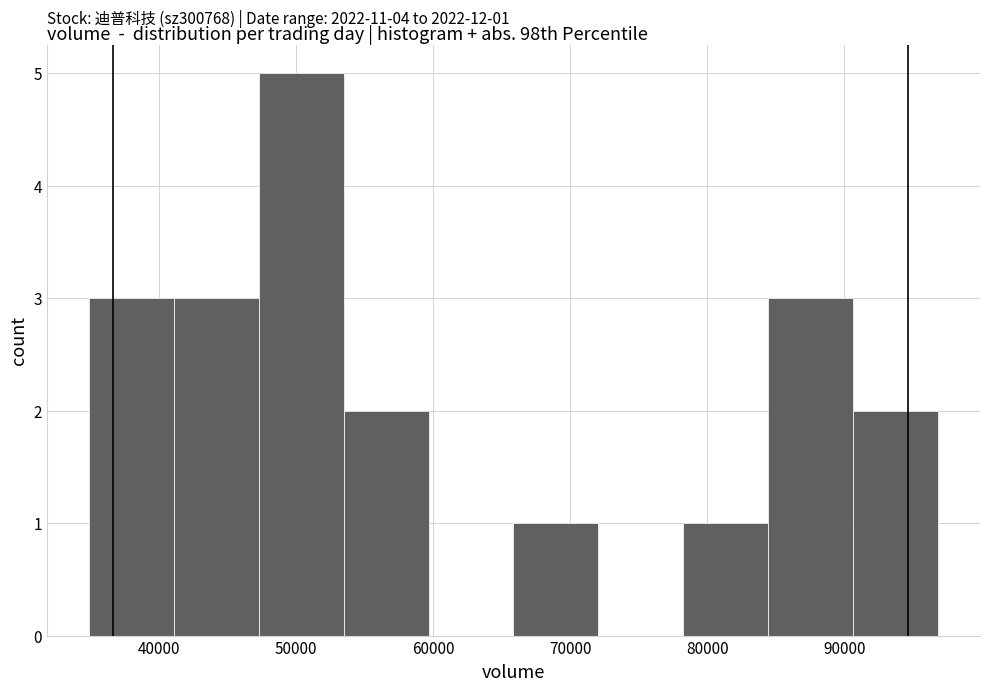

Which range on the x-axis has the tallest bar?

47000 to 53000